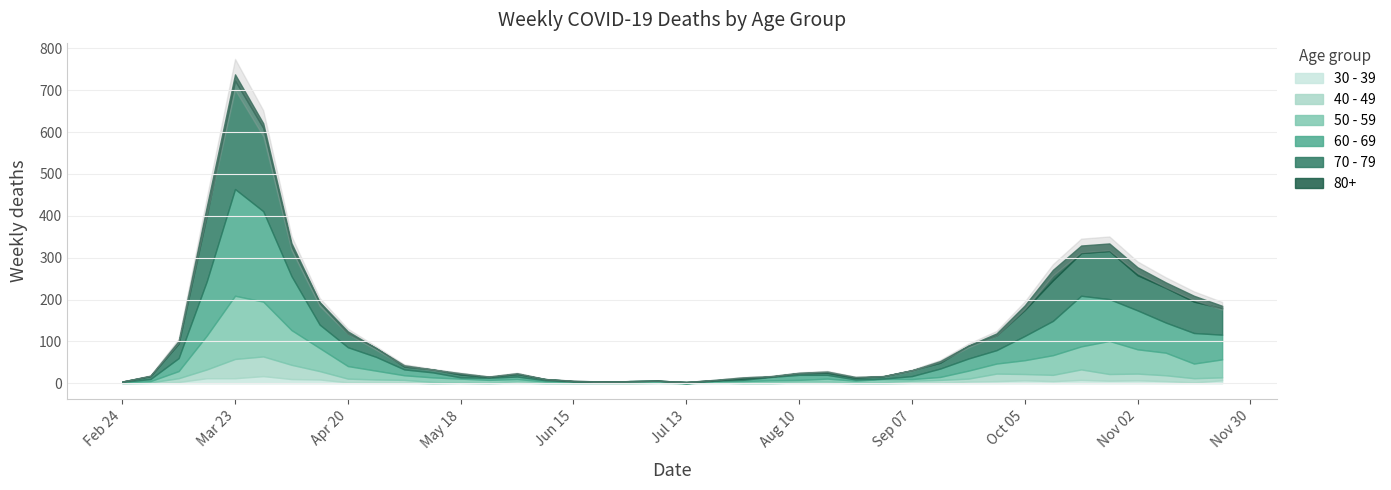

Count the number of data series in this chart.

6